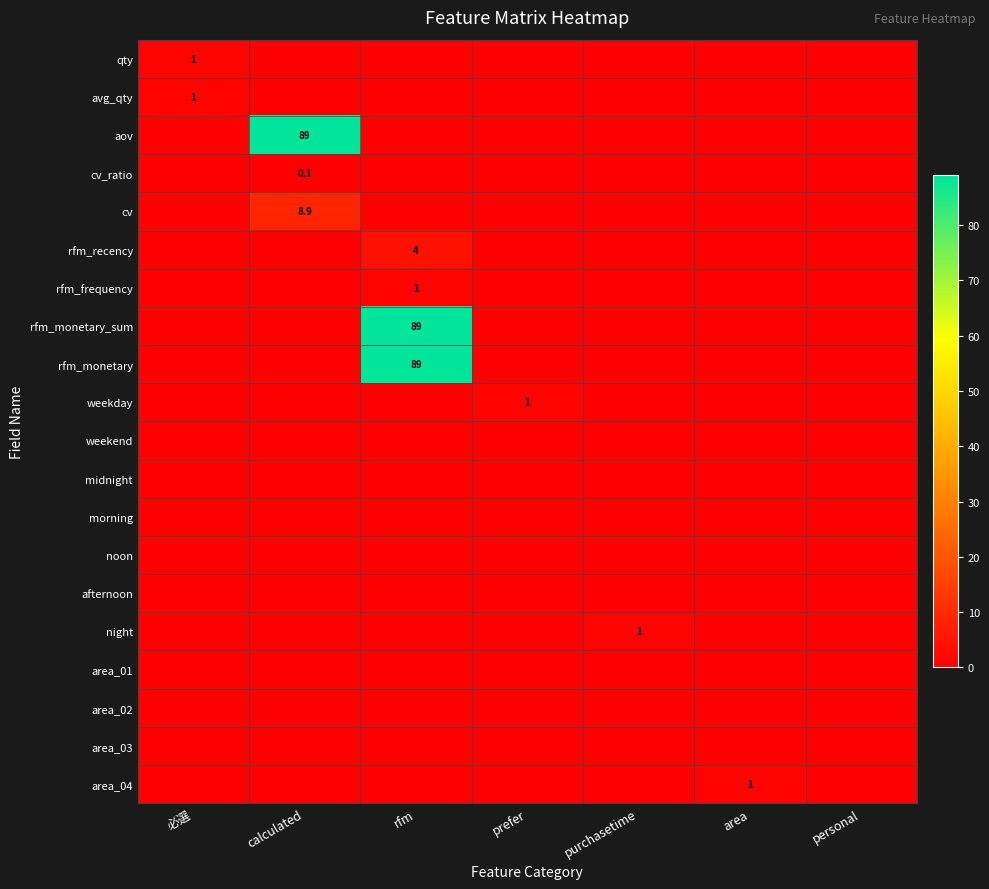

The value of qty at 必選 is 1.0. True or false?

True